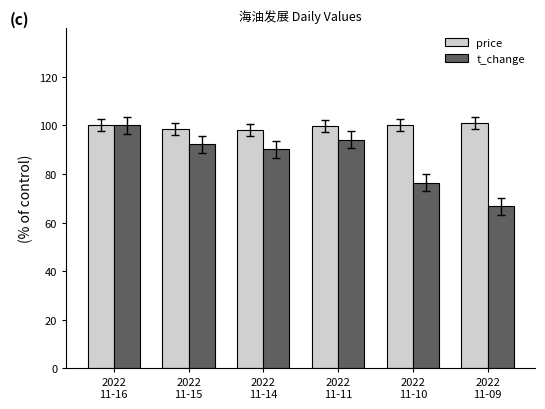

Which series has the largest range (max minus min)?

t_change